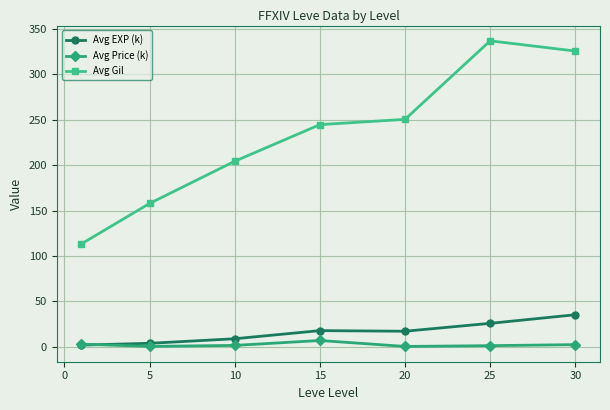

How many lines are shown in the chart?

3